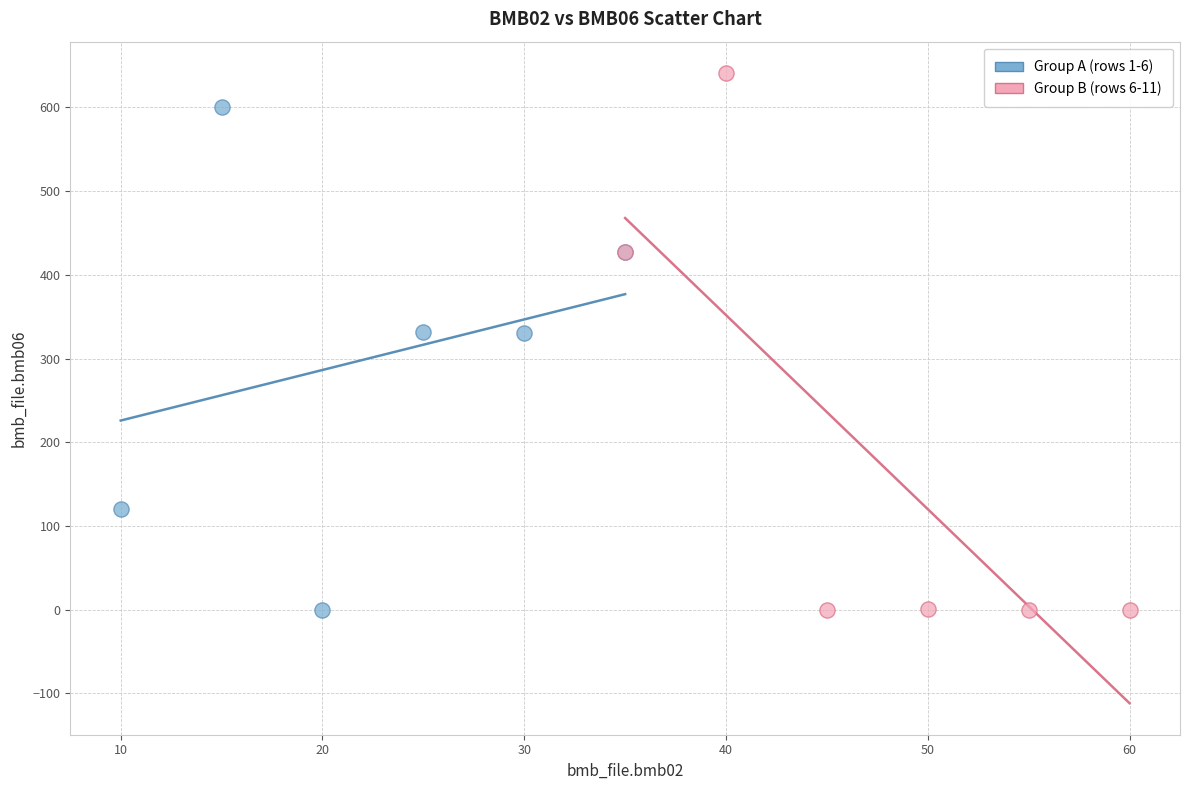

Which series reaches the maximum Y coordinate?

Group B (rows 6-11)